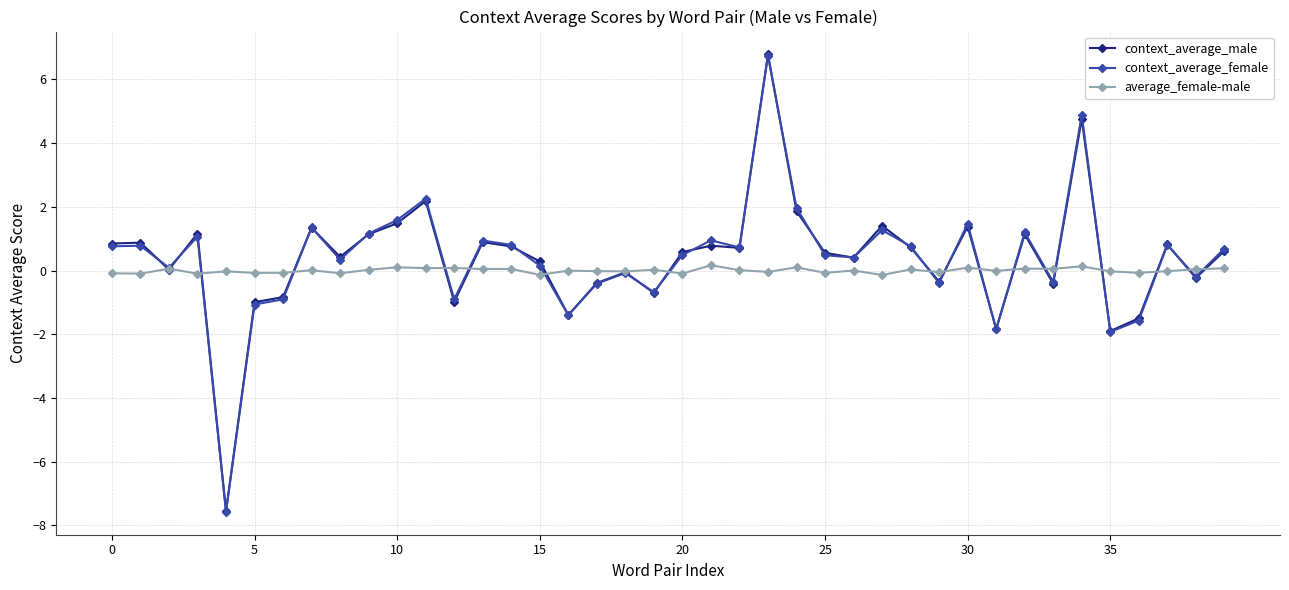

What is the maximum value shown in the chart?

6.8